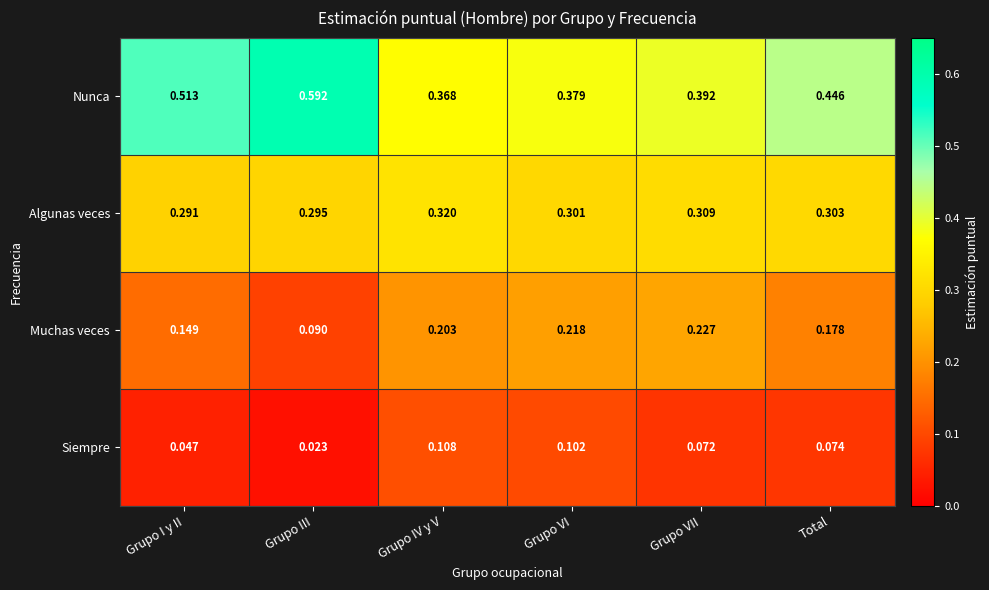

At which category is the sum across all series the highest?

Total